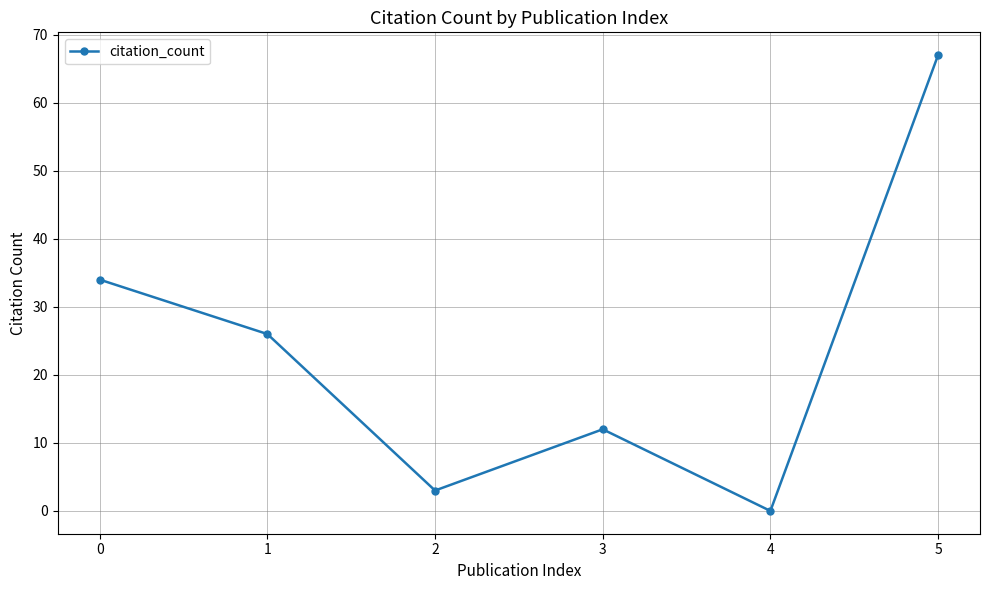

Which has a higher value, 1 or 4?

1